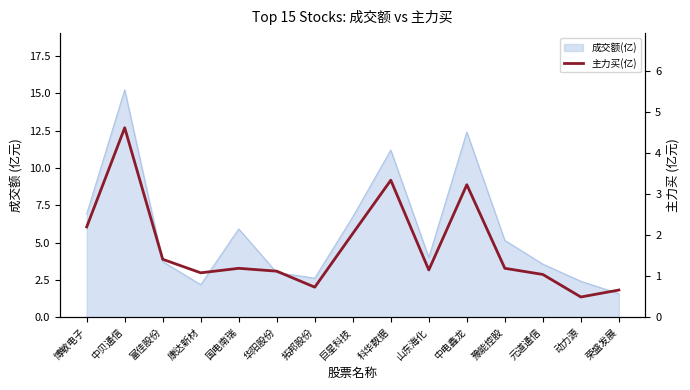

What is the smallest value displayed?

0.5